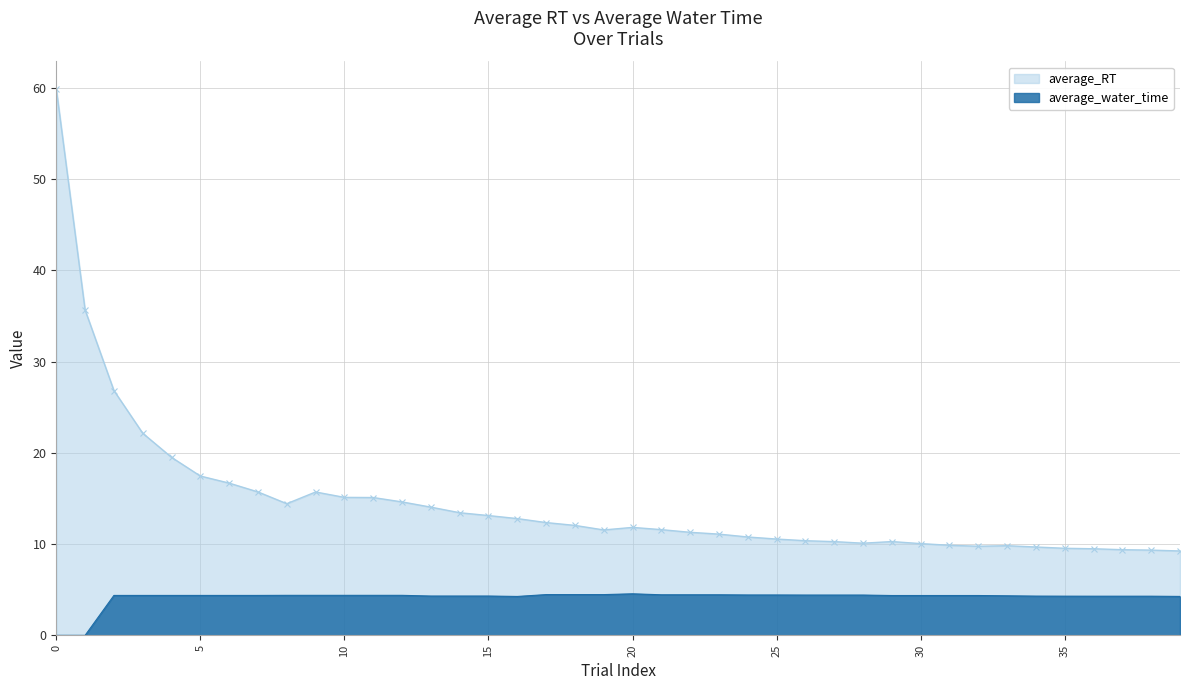

Reading right to left, list all the values displayed in this chart.

average_RT: 39=9.2	38=9.3	37=9.4	36=9.5	35=9.5	34=9.7	33=9.8	32=9.8	31=9.9	30=10.1	29=10.3	28=10.1	27=10.3	26=10.4	25=10.6	24=10.8	23=11.1	22=11.3	21=11.6	20=11.8	19=11.6	18=12.0	17=12.4	16=12.8	15=13.1	14=13.4	13=14.1	12=14.6	11=15.1	10=15.1	9=15.7	8=14.4	7=15.7	6=16.7	5=17.5	4=19.5	3=22.2	2=26.8	1=35.7	0=59.9
average_water_time: 39=4.3	38=4.3	37=4.3	36=4.3	35=4.3	34=4.3	33=4.3	32=4.4	31=4.4	30=4.4	29=4.4	28=4.4	27=4.4	26=4.4	25=4.4	24=4.4	23=4.4	22=4.4	21=4.4	20=4.6	19=4.5	18=4.5	17=4.5	16=4.3	15=4.3	14=4.3	13=4.3	12=4.4	11=4.4	10=4.4	9=4.4	8=4.4	7=4.4	6=4.4	5=4.4	4=4.4	3=4.4	2=4.4	1=0.0	0=0.0